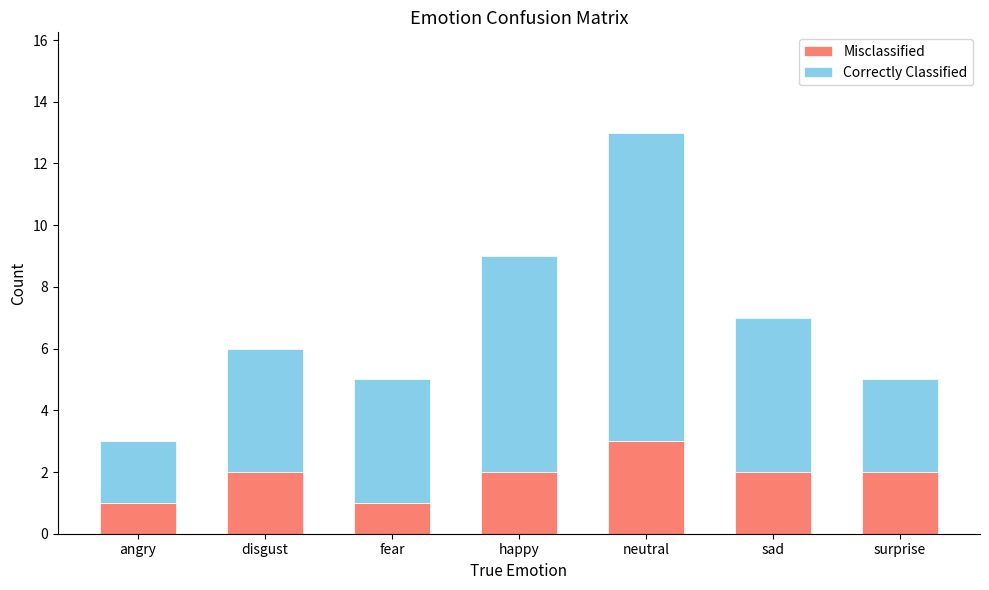

Reading left to right, transcribe the values for Misclassified.

1	2	1	2	3	2	2